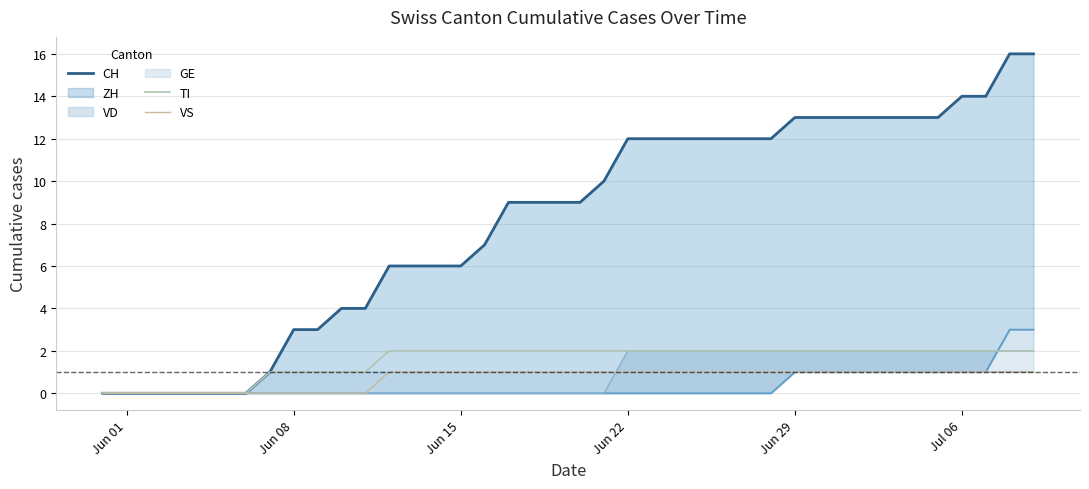

The value of TI at Jun 29 is 1. True or false?

False